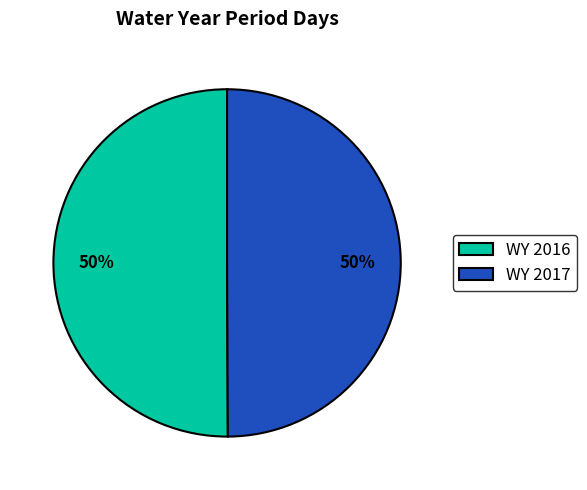

What percentage is the WY 2016 slice, to the nearest percent?

50%